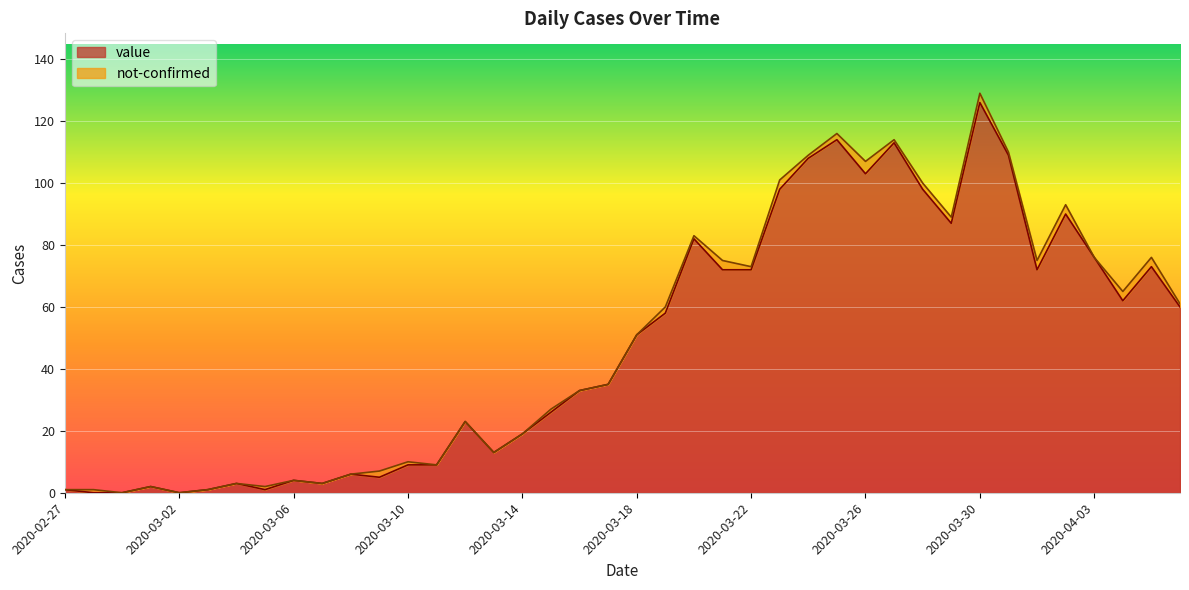

List the labels in order of value, smallest first.

2020-02-28, 2020-02-29, 2020-03-02, 2020-02-27, 2020-03-03, 2020-03-05, 2020-03-01, 2020-03-04, 2020-03-07, 2020-03-06, 2020-03-09, 2020-03-08, 2020-03-10, 2020-03-11, 2020-03-13, 2020-03-14, 2020-03-12, 2020-03-15, 2020-03-16, 2020-03-17, 2020-03-18, 2020-03-19, 2020-04-06, 2020-04-04, 2020-03-21, 2020-03-22, 2020-04-01, 2020-04-05, 2020-04-03, 2020-03-20, 2020-03-29, 2020-04-02, 2020-03-23, 2020-03-28, 2020-03-26, 2020-03-24, 2020-03-31, 2020-03-27, 2020-03-25, 2020-03-30